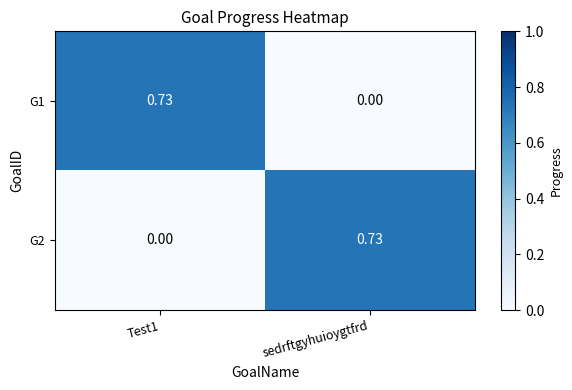

At which label is G1 closest to 0?

sedrftgyhuioygtfrd